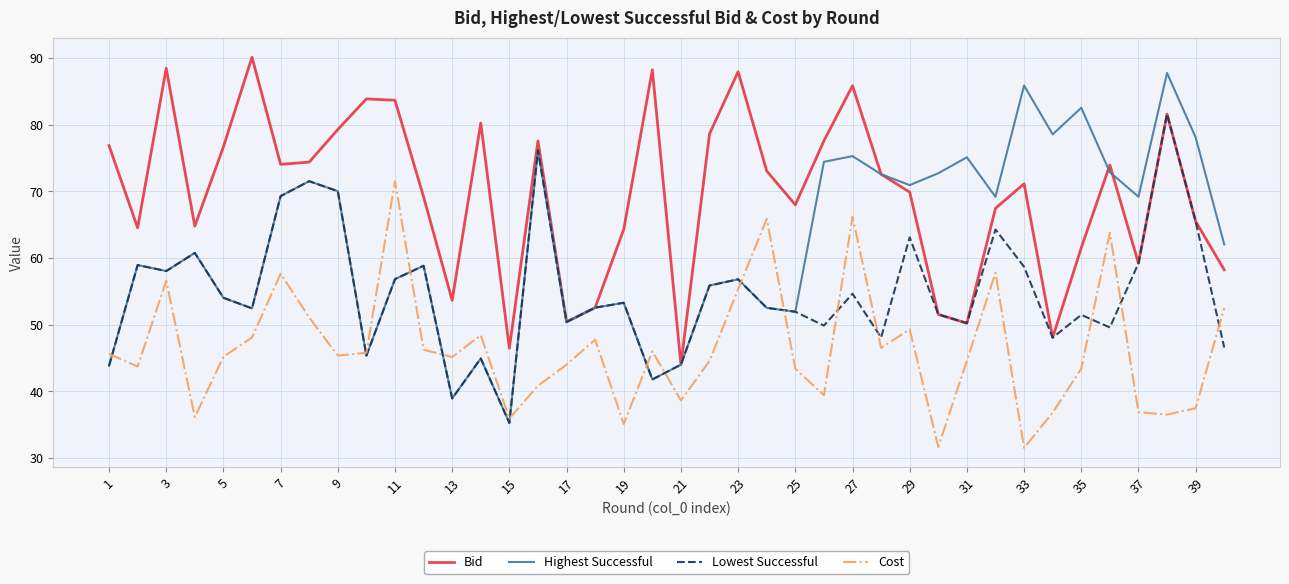

Rank the series by their maximum value, from lowest to highest.

Cost, Lowest Successful, Highest Successful, Bid